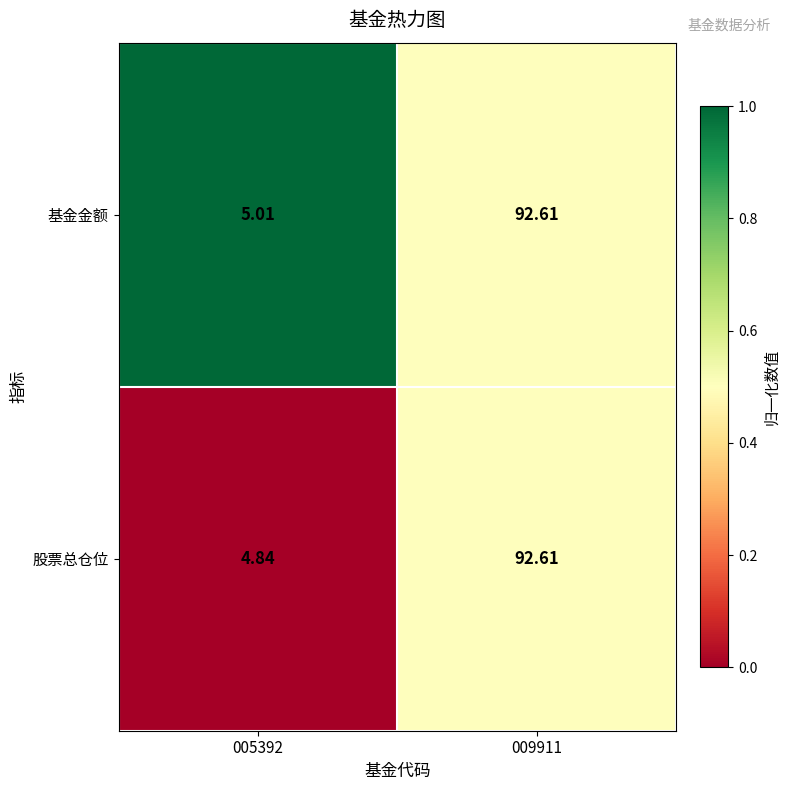

Is the value of 基金金额 at 005392 greater than the value of 股票总仓位 at 005392?

Yes